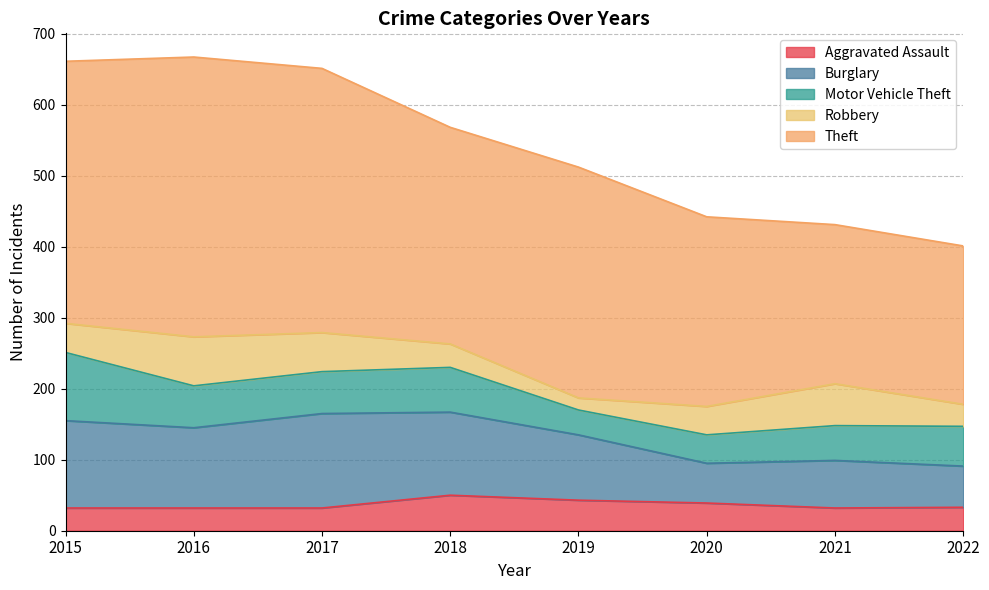

Reading left to right, transcribe all the data shown in this chart.

Aggravated Assault: 2015=32	2016=32	2017=32	2018=50	2019=43	2020=39	2021=32	2022=33
Burglary: 2015=123	2016=113	2017=133	2018=117	2019=92	2020=56	2021=67	2022=58
Motor Vehicle Theft: 2015=96	2016=59	2017=59	2018=63	2019=35	2020=40	2021=49	2022=56
Robbery: 2015=41	2016=69	2017=55	2018=33	2019=17	2020=40	2021=59	2022=31
Theft: 2015=369	2016=394	2017=372	2018=305	2019=325	2020=267	2021=224	2022=223